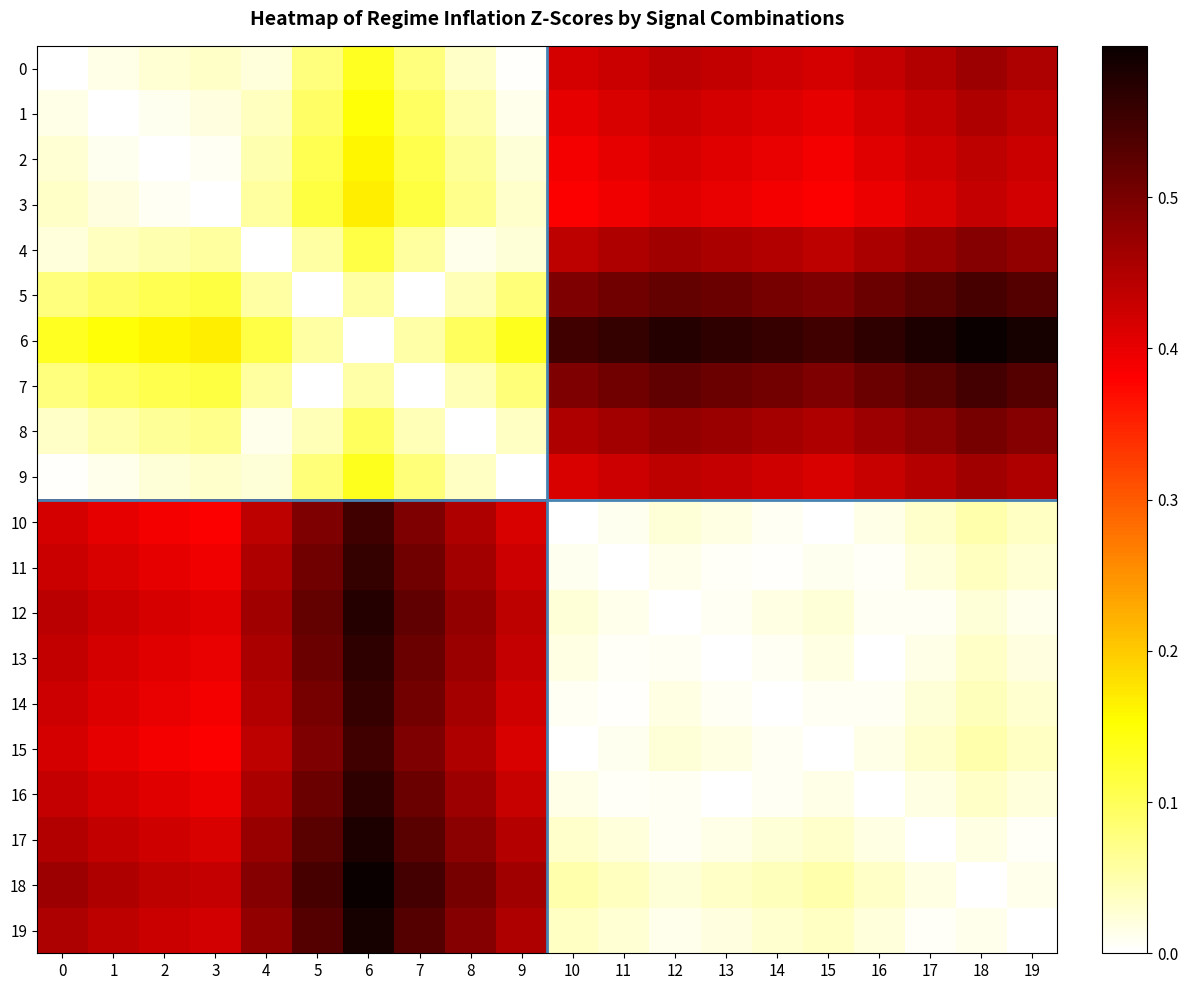

At 6, list the series in order from largest to smallest.

18, 19, 17, 12, 13, 16, 11, 14, 10, 15, 3, 2, 1, 9, 0, 4, 8, 5, 7, 6